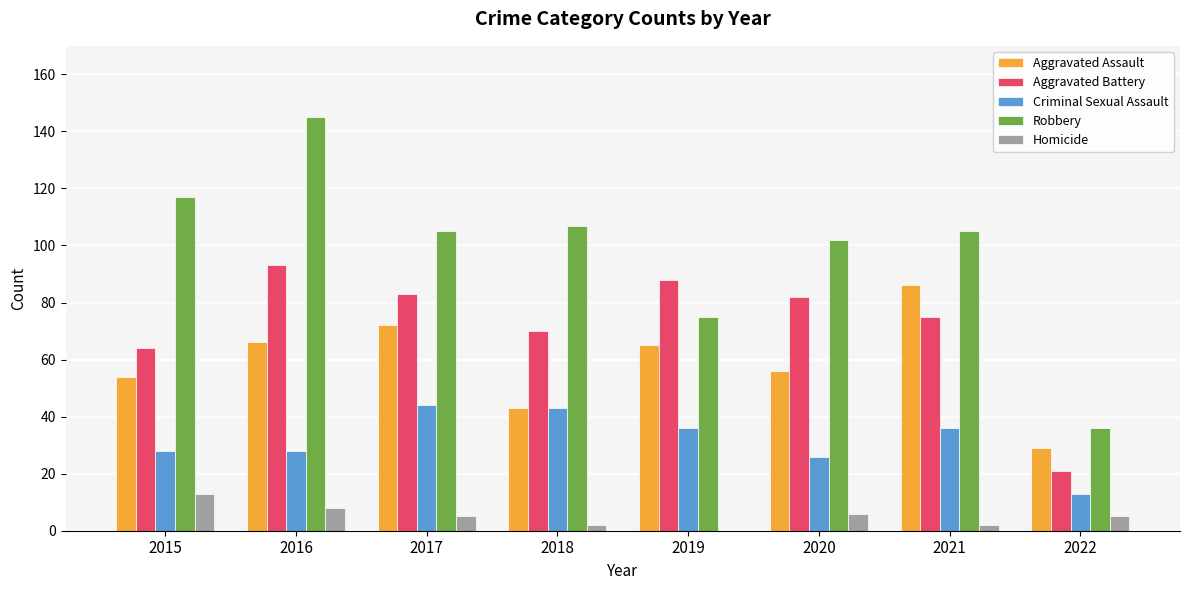

What is the sum of all Aggravated Assault values?

471